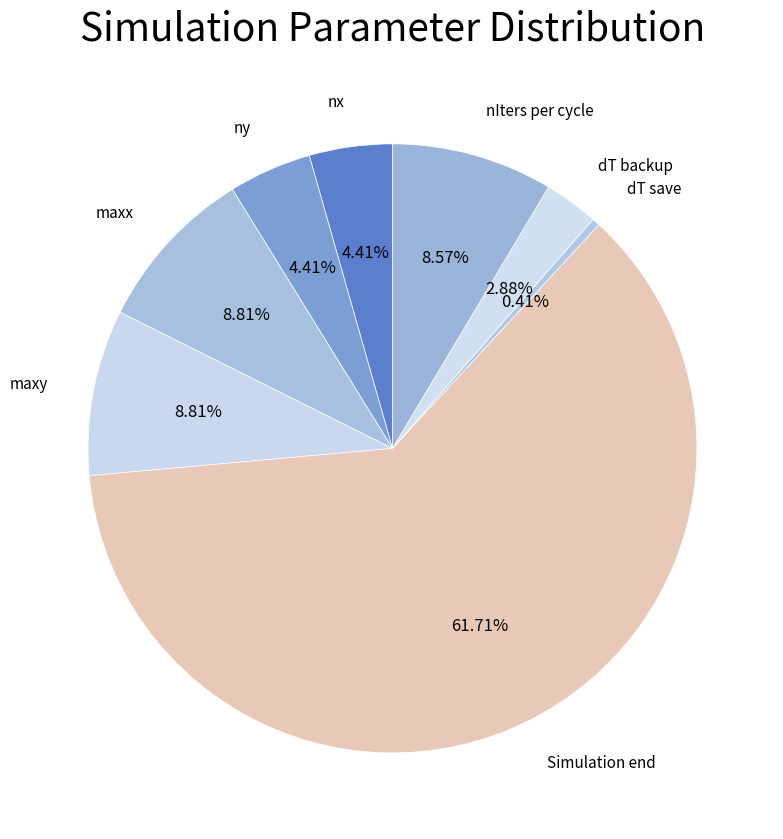

How many slices are in this pie chart?

8